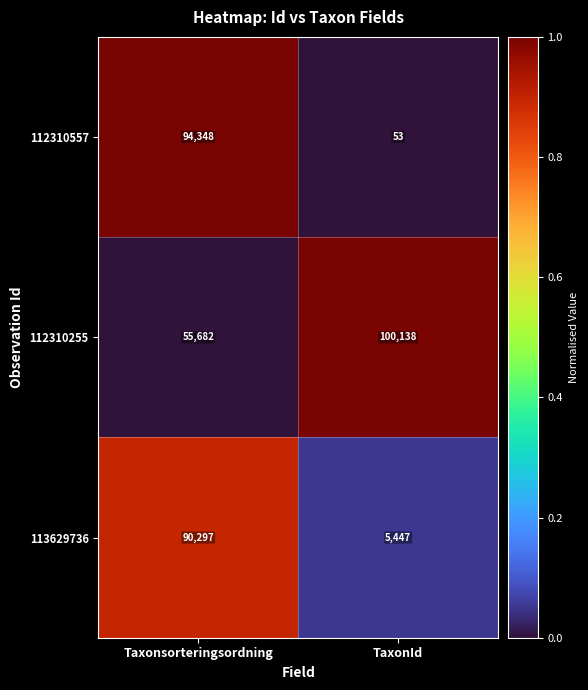

Which series has the largest range (max minus min)?

112310557